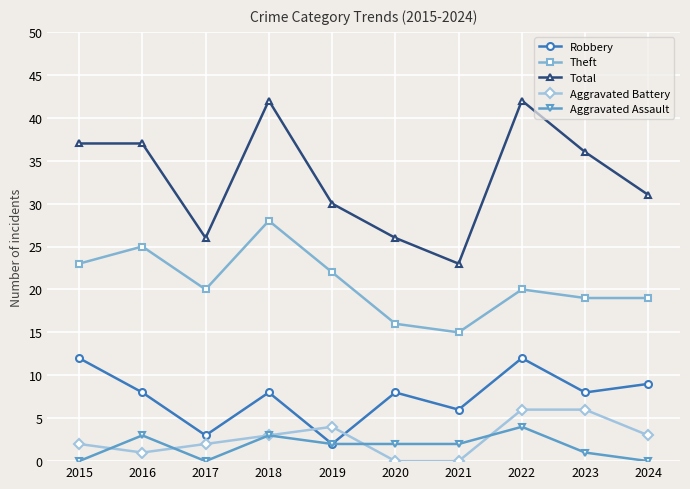

What is the greatest value displayed?

42